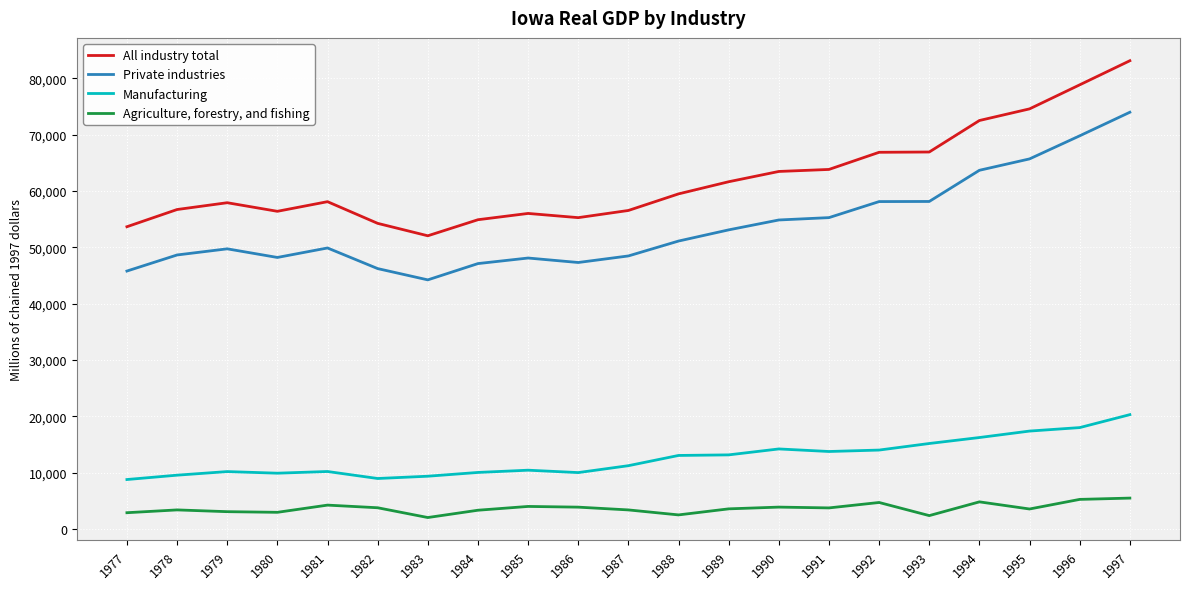

What is the difference between the Agriculture, forestry, and fishing values at 1997 and 1984?

2153.4